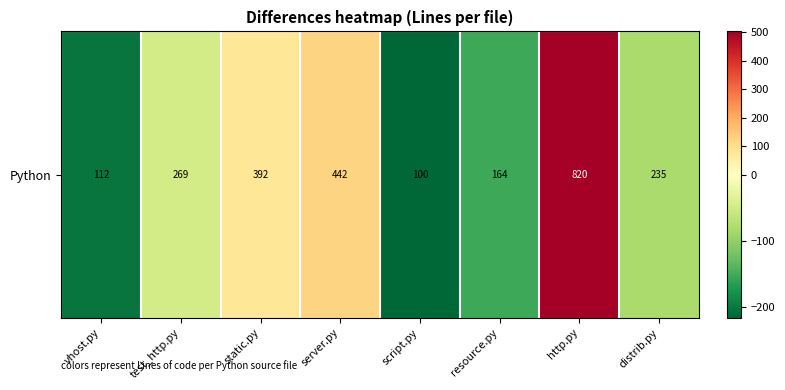

Between script.py and server.py, which is larger?

server.py